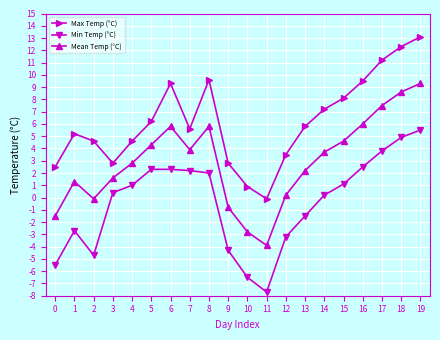

What is the average value of the Min Temp (°C) series?

-0.4